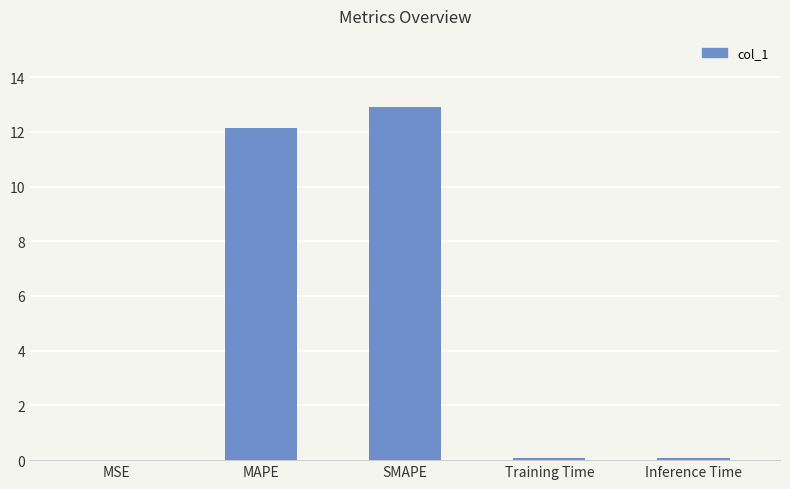

Which has a higher value, MSE or SMAPE?

SMAPE